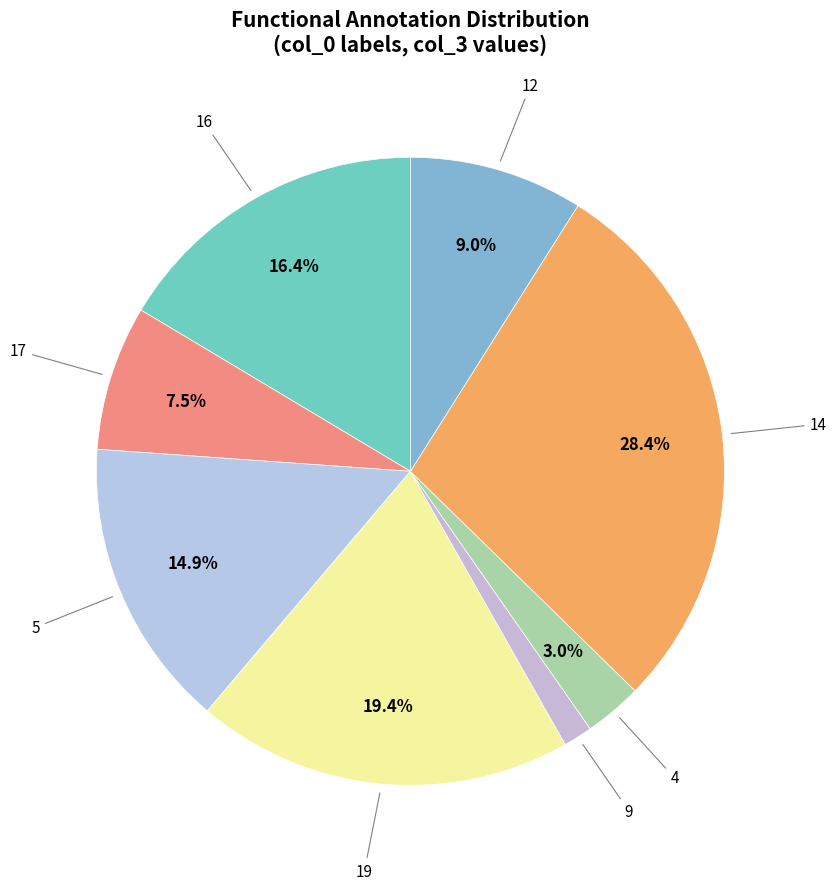

How many slices are in this pie chart?

8